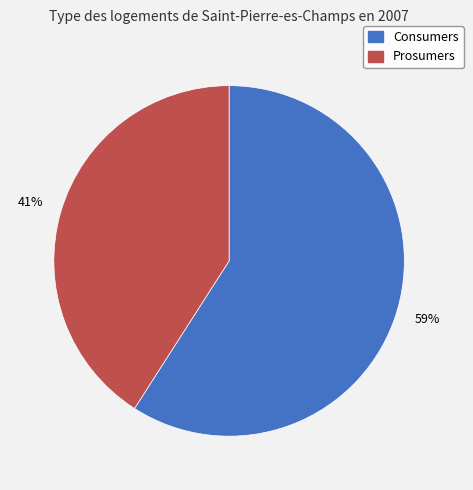

Combined, do Prosumers and Consumers account for over 50%?

Yes